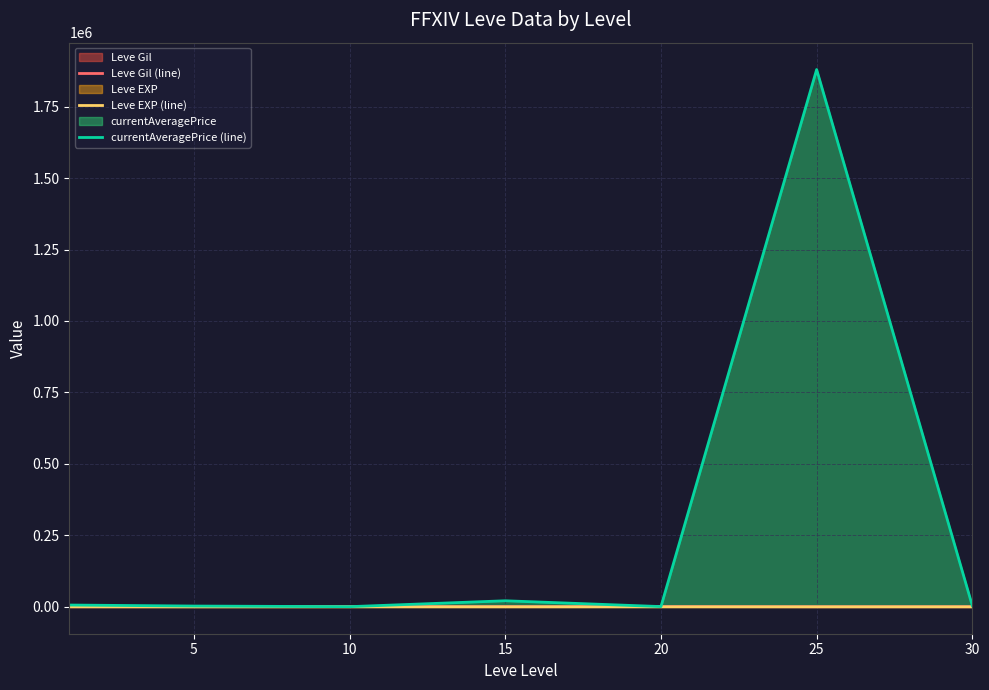

Which series has the widest spread of values?

currentAveragePrice (line)